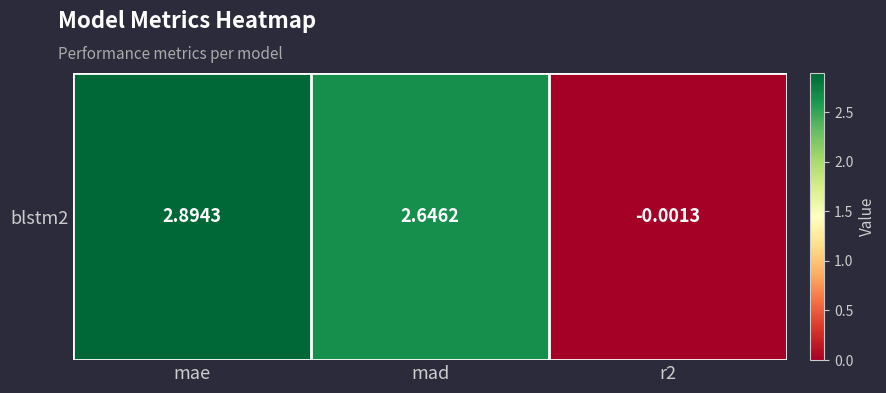

Rank the categories by value from highest to lowest.

mae, mad, r2